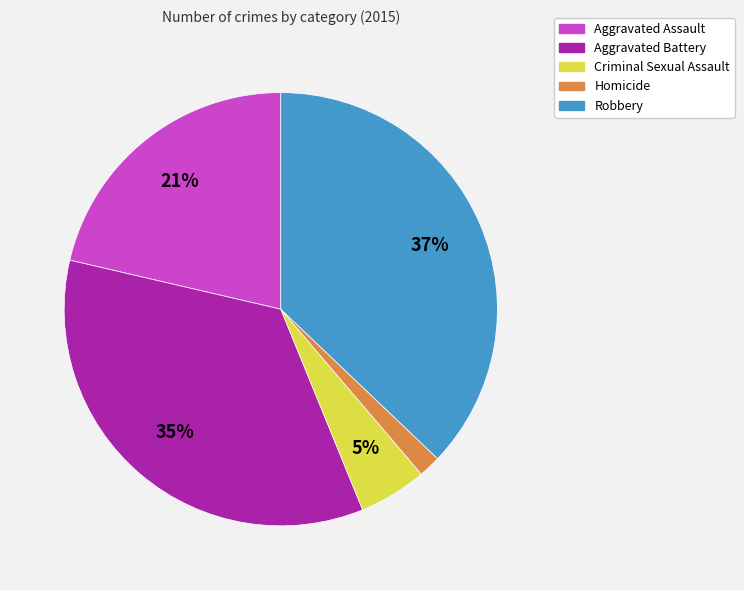

Which has a higher value, Aggravated Assault or Aggravated Battery?

Aggravated Battery